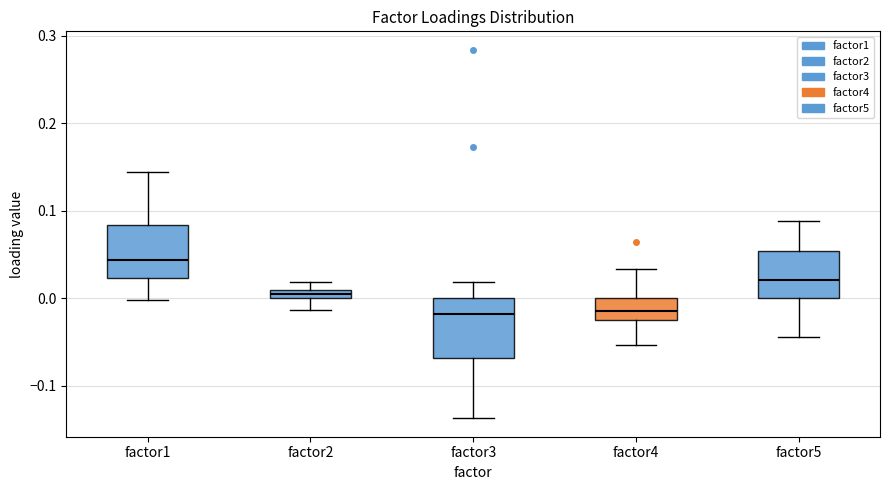

Which box's median line is the highest?

factor1